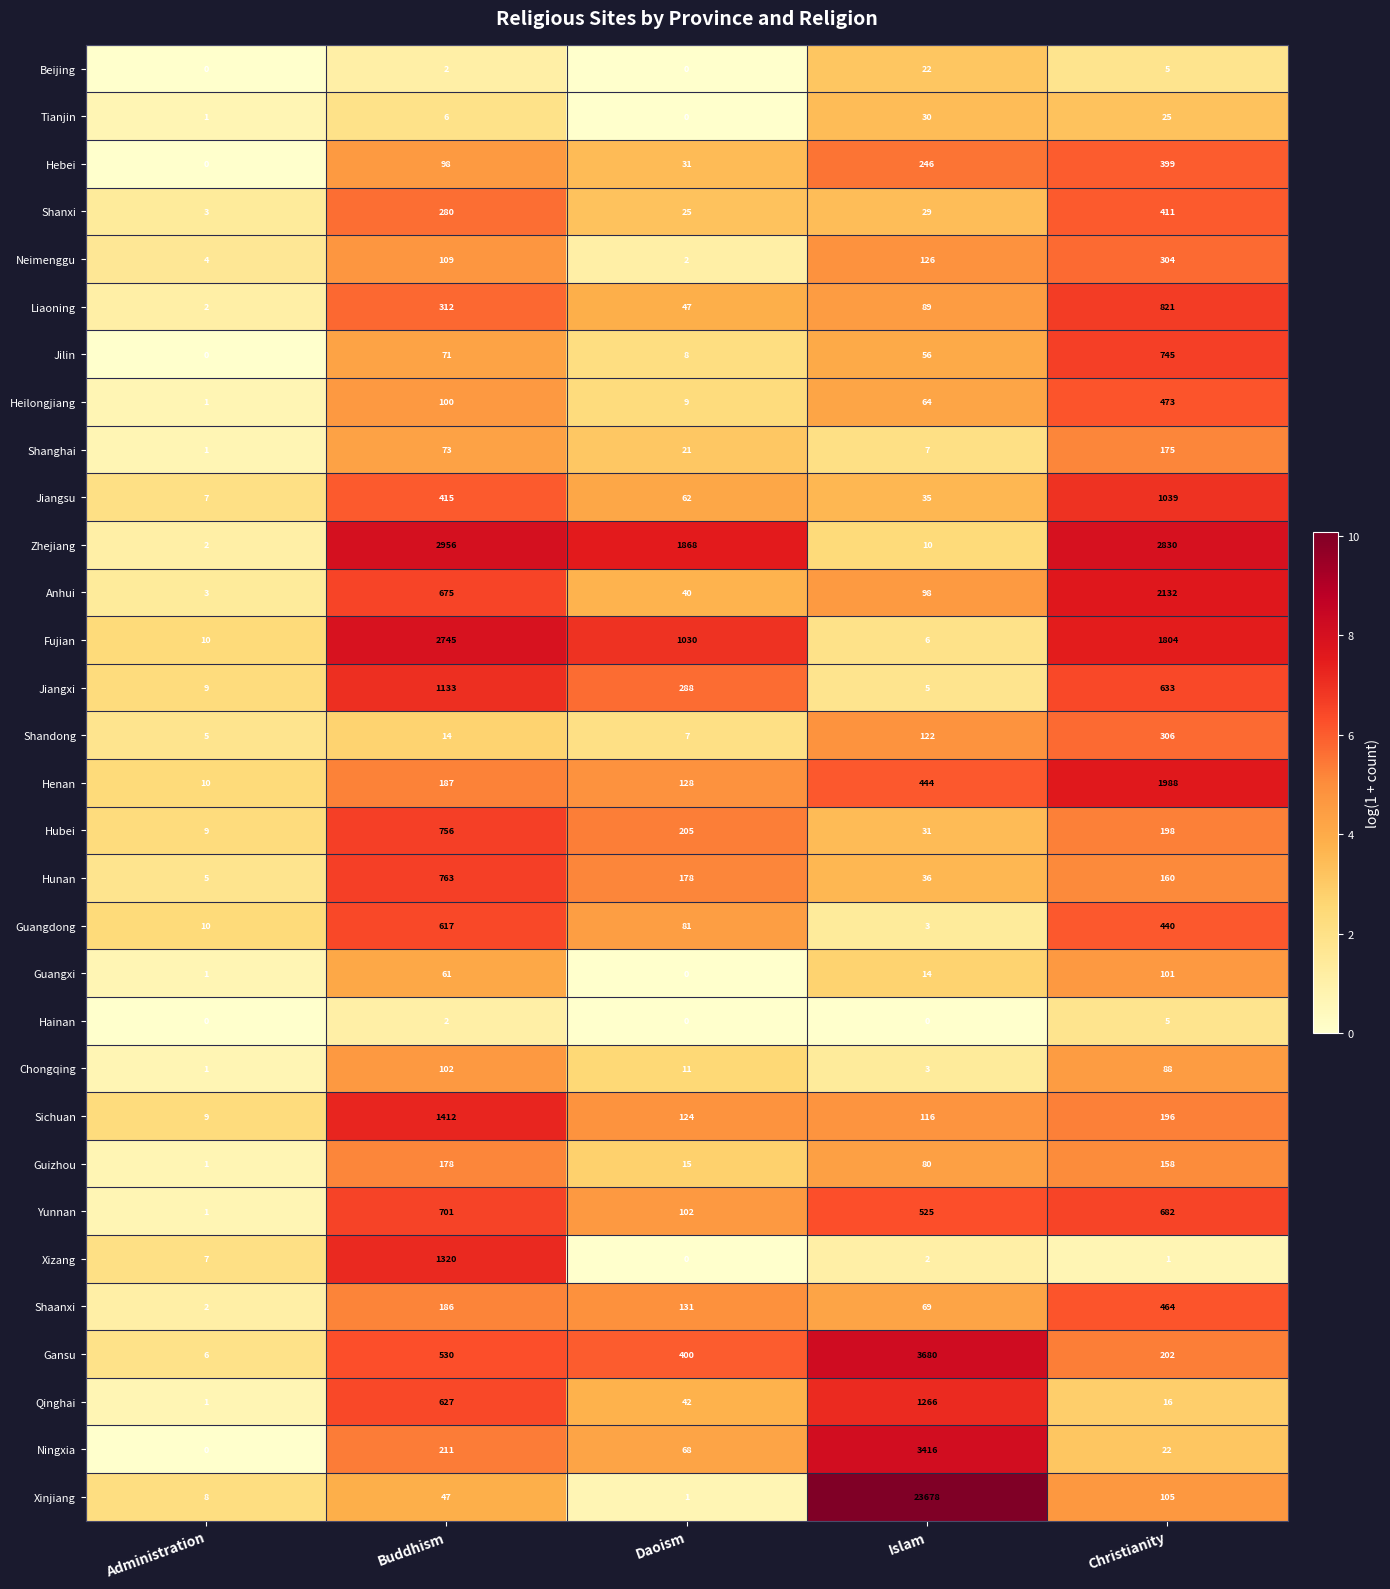

True or false: Anhui has a value of 3233 at Christianity.

False